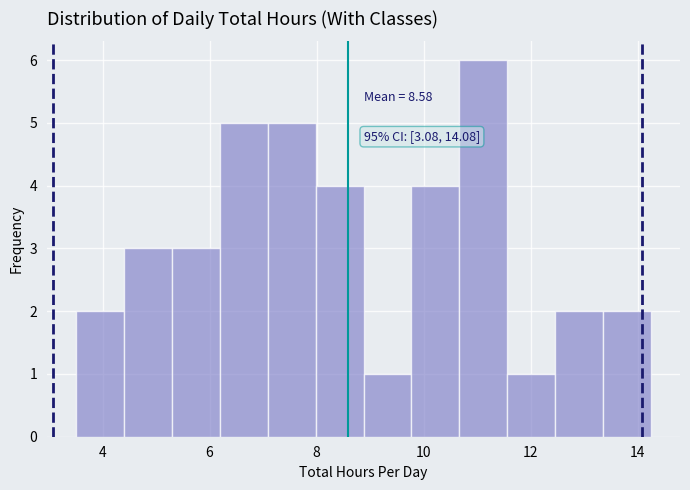

Which range on the x-axis has the tallest bar?

10.6 to 11.6